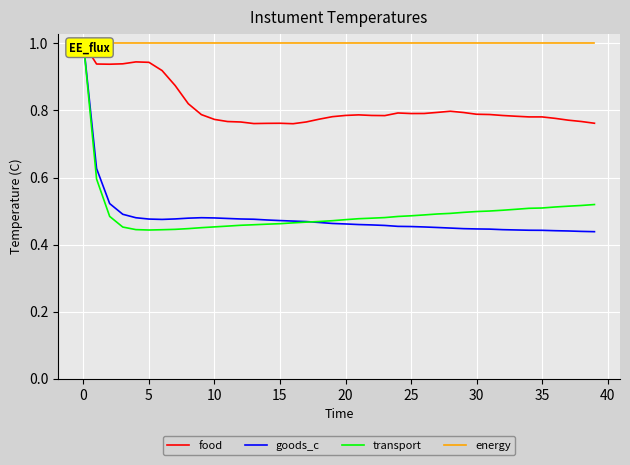

What is the spread (max minus min) of values at 27?

0.5